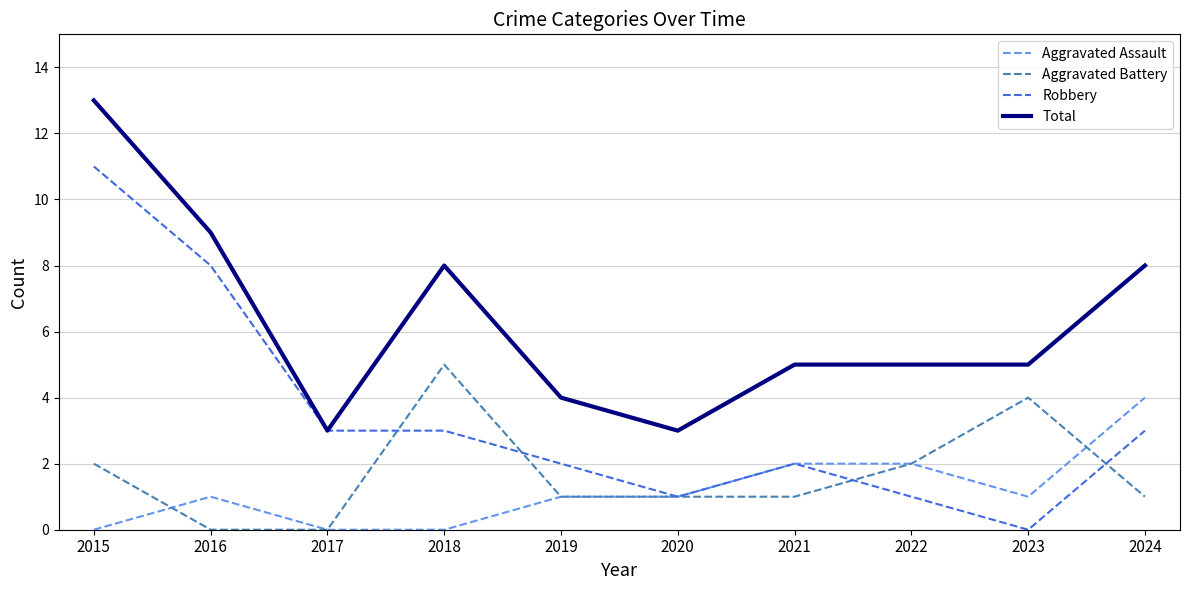

How many lines are shown in the chart?

4